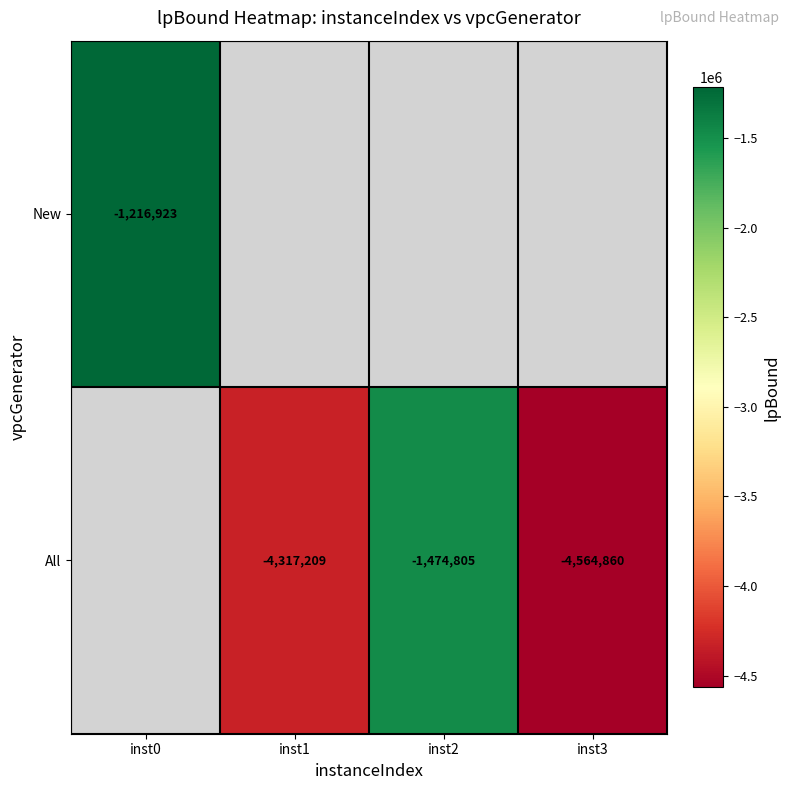

Is the value of All at inst1 greater than the value of New at inst0?

No